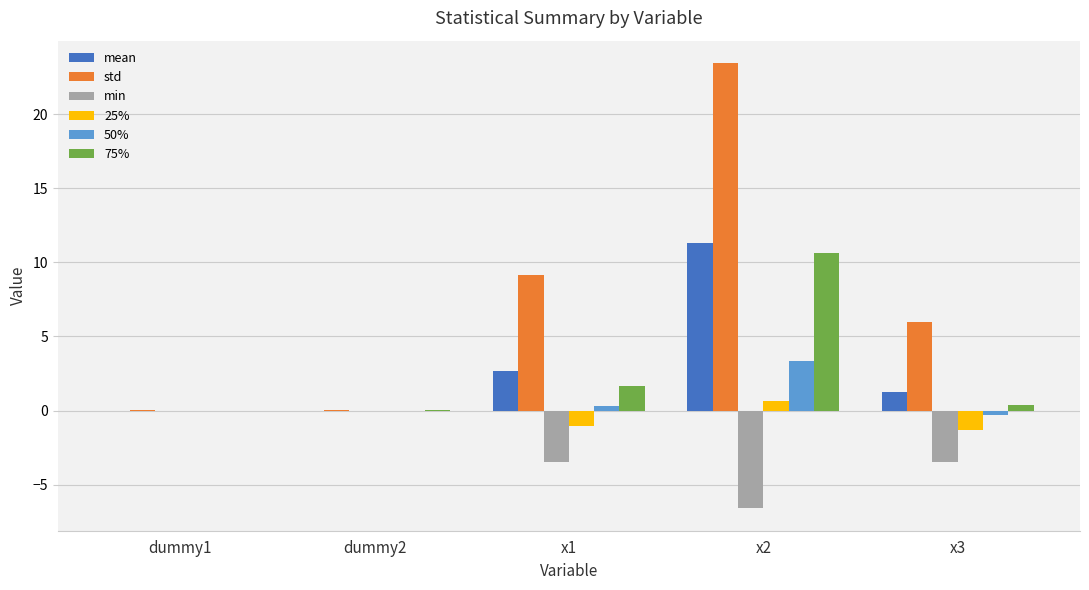

At which label is 75% closest to 5?

x1